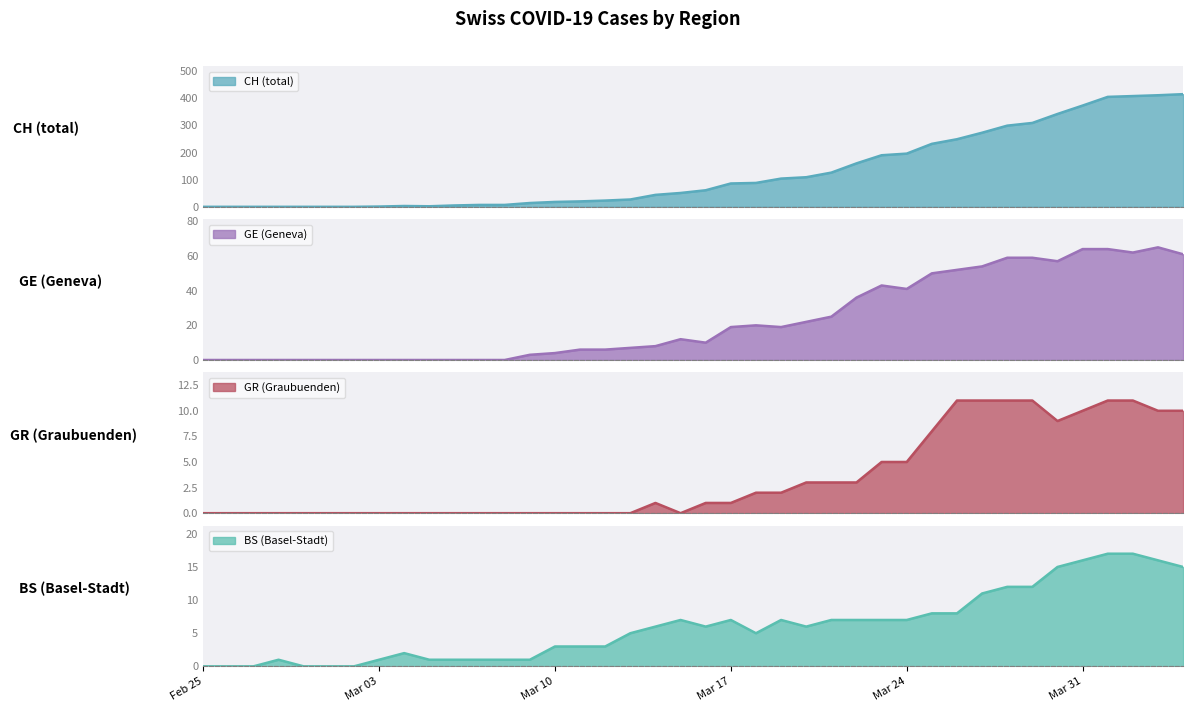

True or false: GR has a value of 3 at 2020-03-25.

False